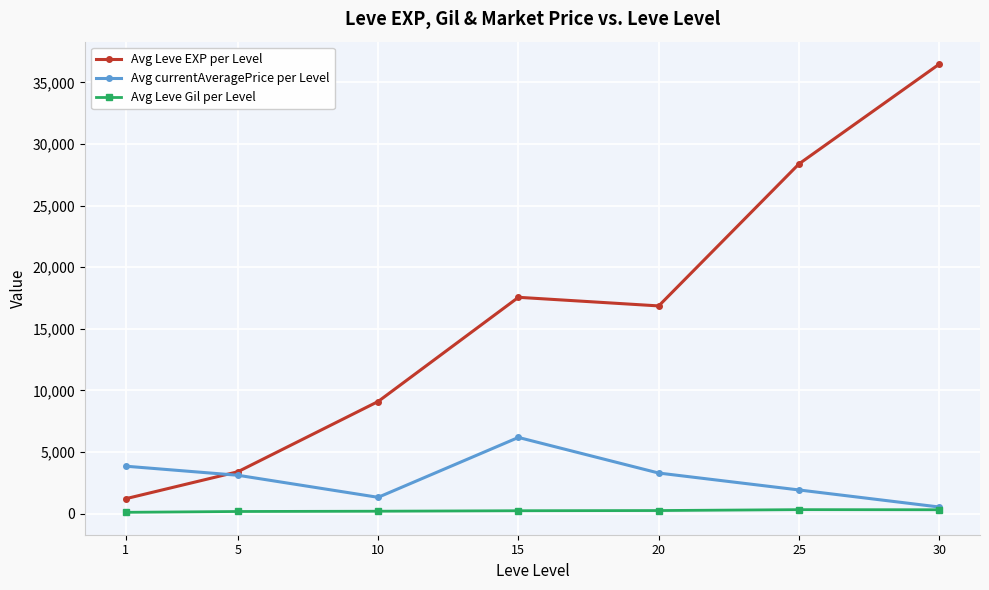

At 25, list the series in order from largest to smallest.

Avg Leve EXP per Level, Avg currentAveragePrice per Level, Avg Leve Gil per Level